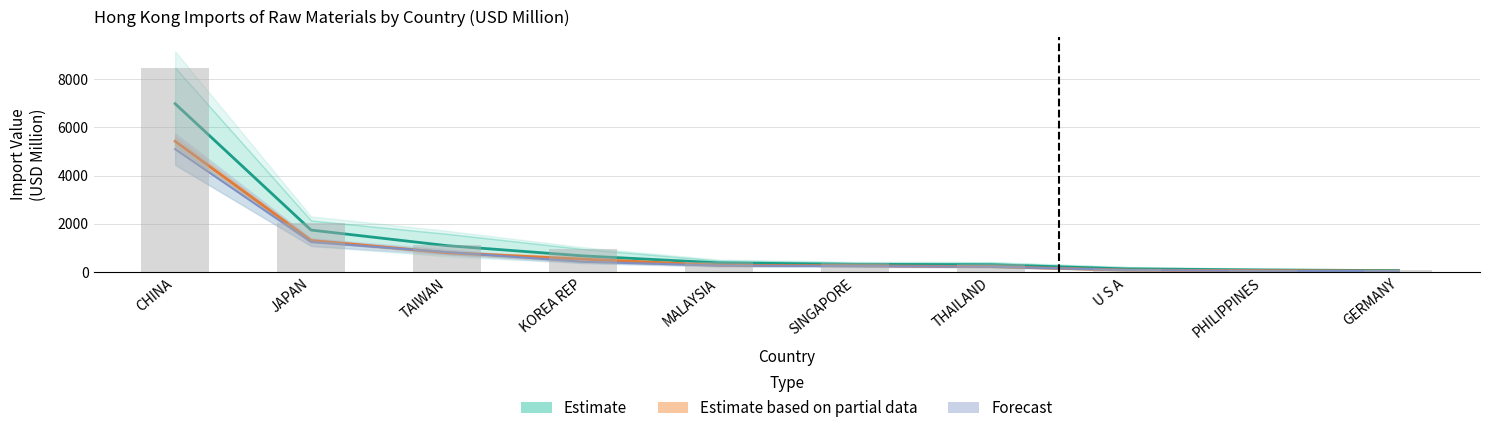

Approximately how many times larger is the value at MALAYSIA compared to THAILAND?

1.2